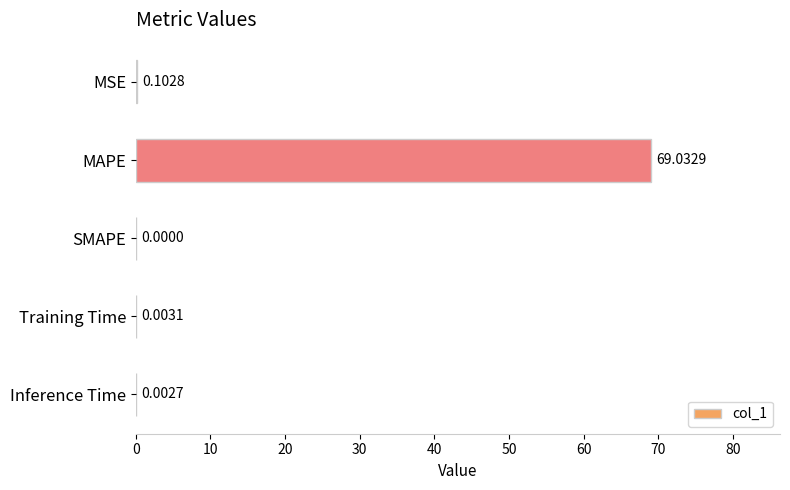

What is the sum of all values?

69.1